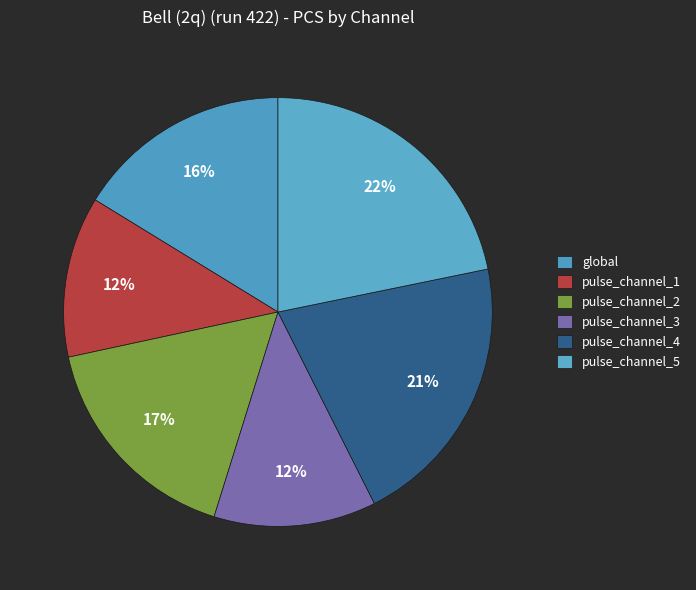

Count the number of slices in the pie.

6